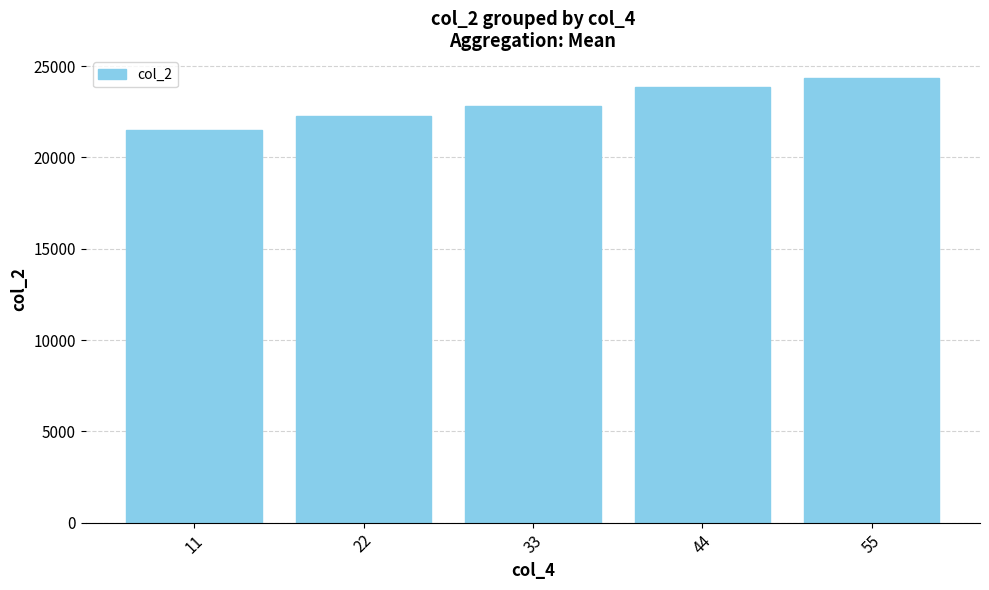

Reading left to right, what are all the values shown in this chart?

21514.2	22289.7	22837.3	23872.8	24369.3